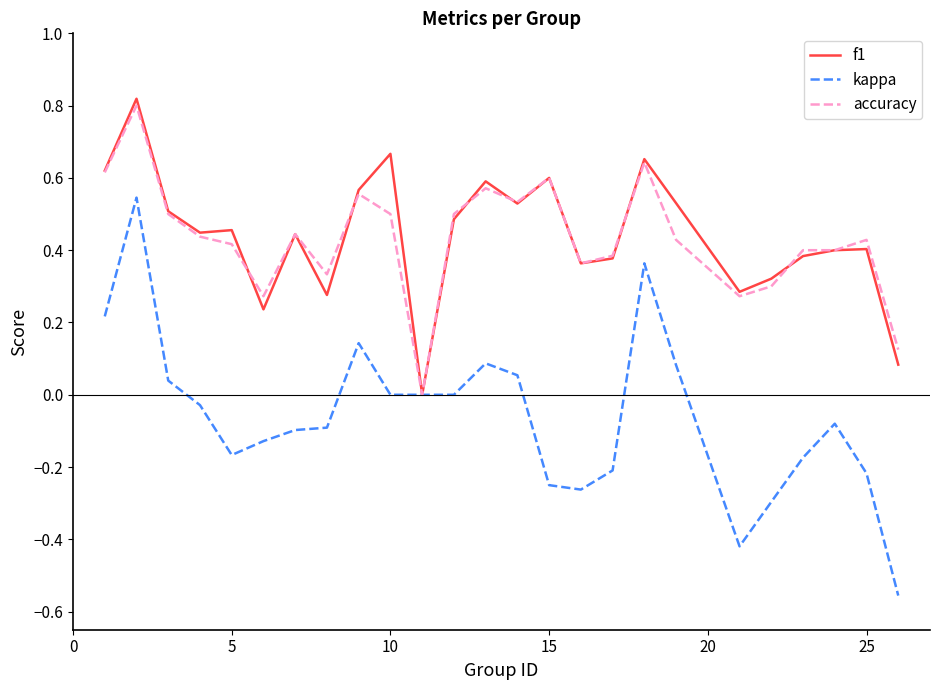

How many series are shown in this chart?

3